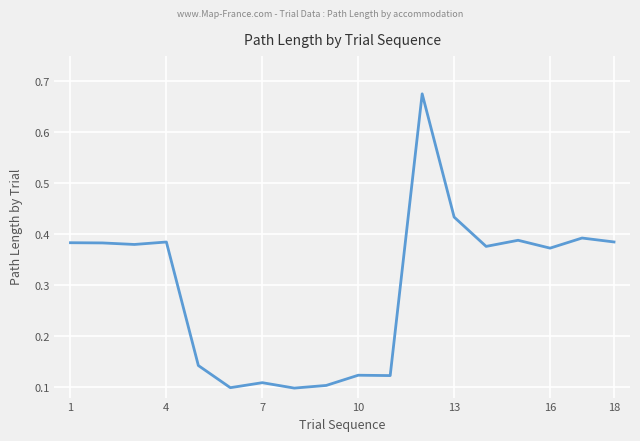

Count the values in the range 0 to 1.

18